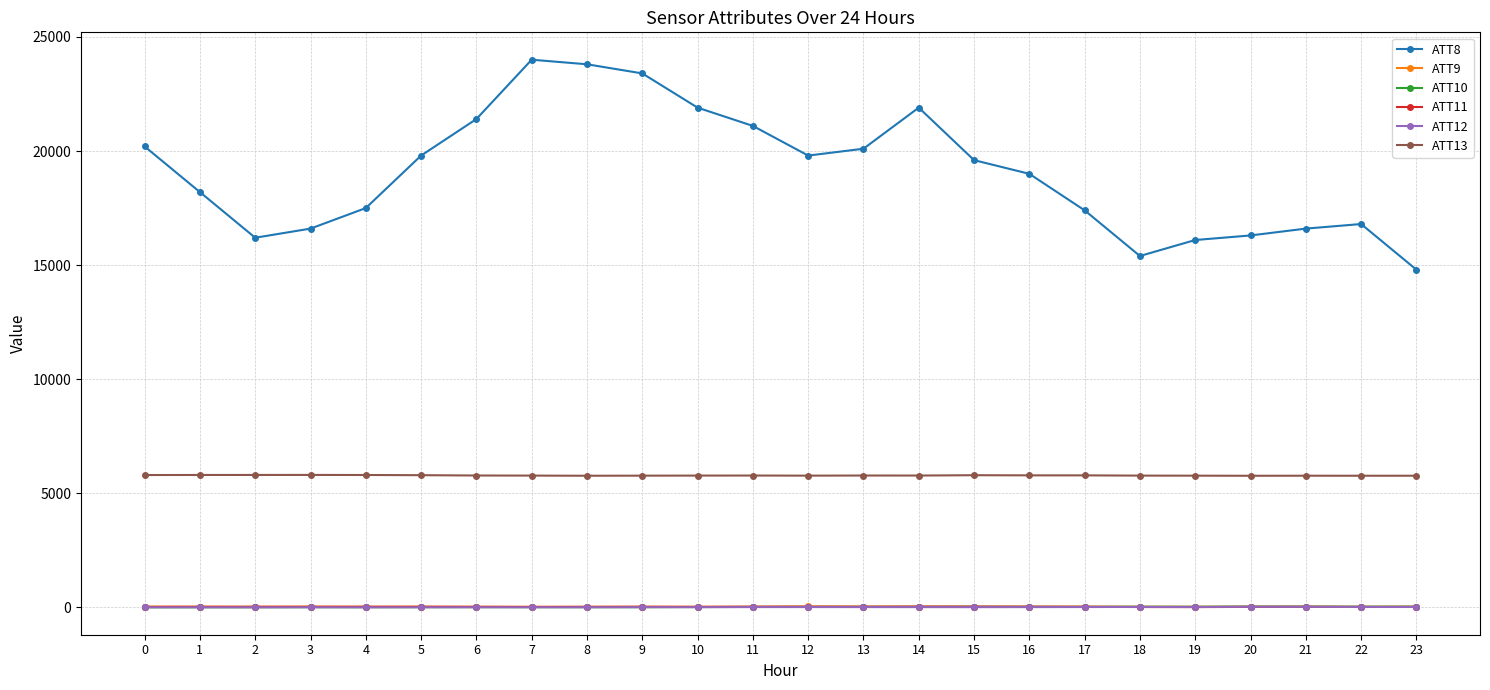

True or false: ATT12 has more than 2 points higher than both neighbors.

True